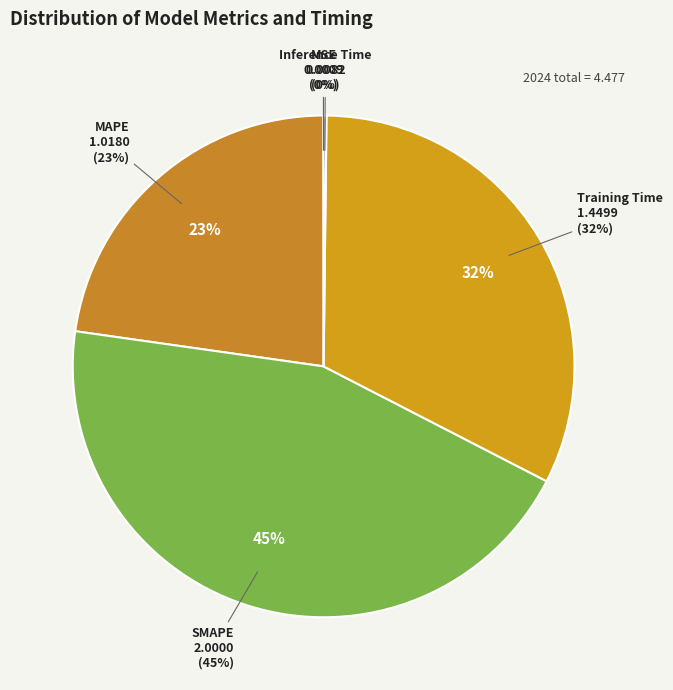

Rank the categories by value from lowest to highest.

MSE, Inference Time, MAPE, Training Time, SMAPE